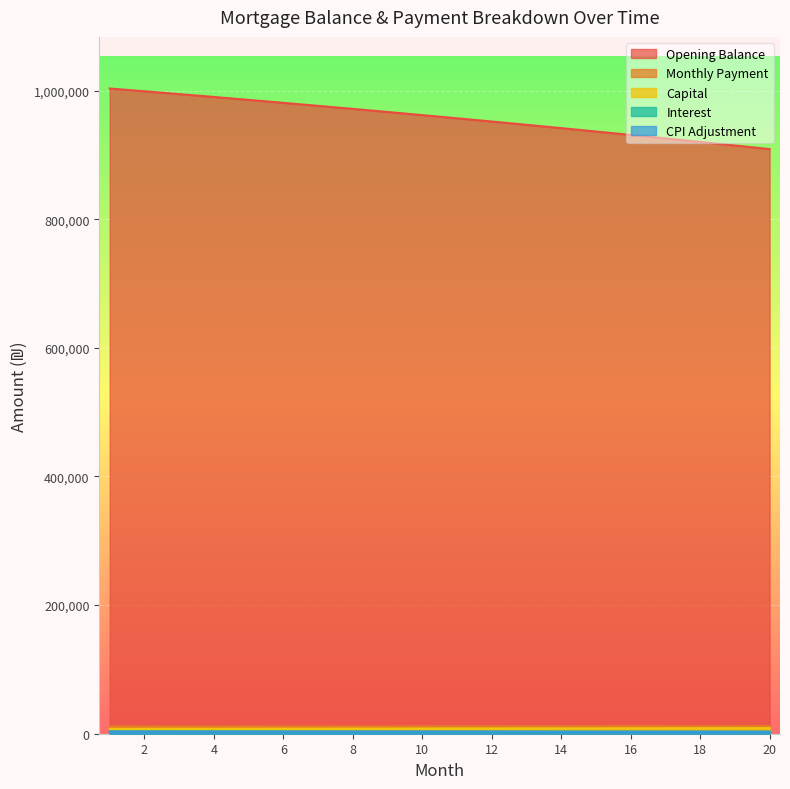

What is the maximum value shown in the chart?

1003333.3